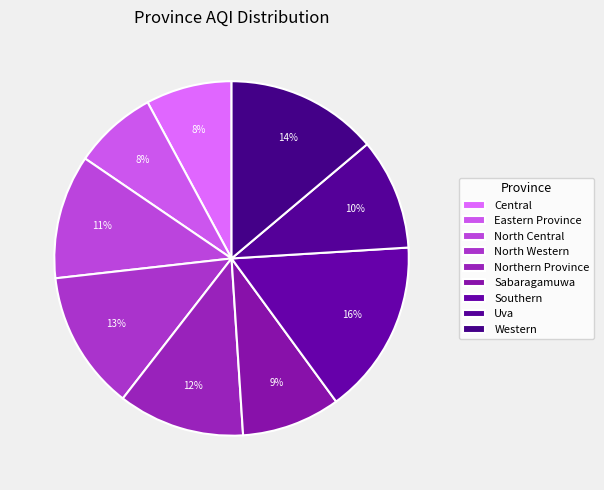

Is there a majority slice in this chart?

No